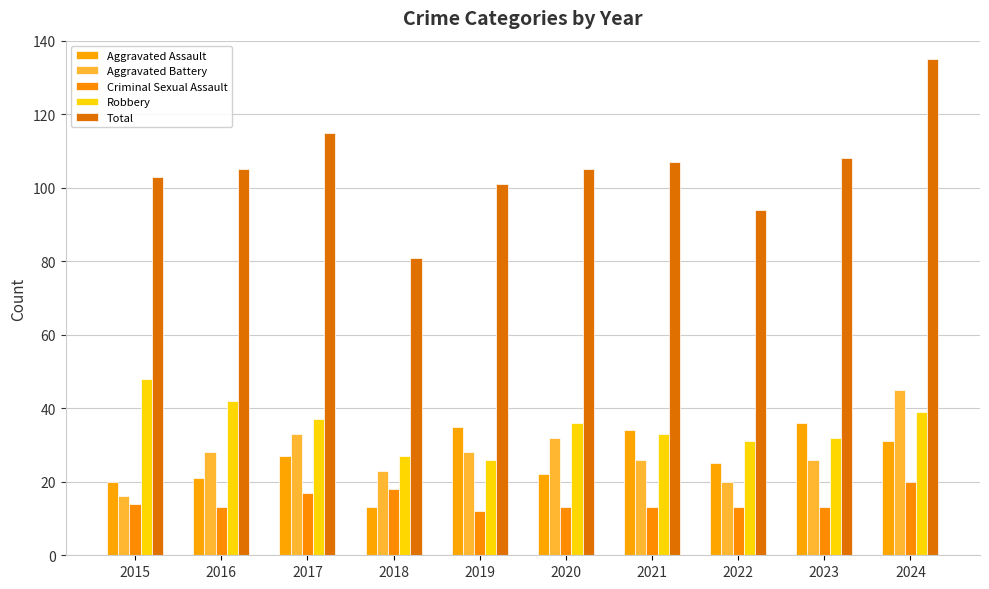

At how many categories does at least one series exceed 92?

9